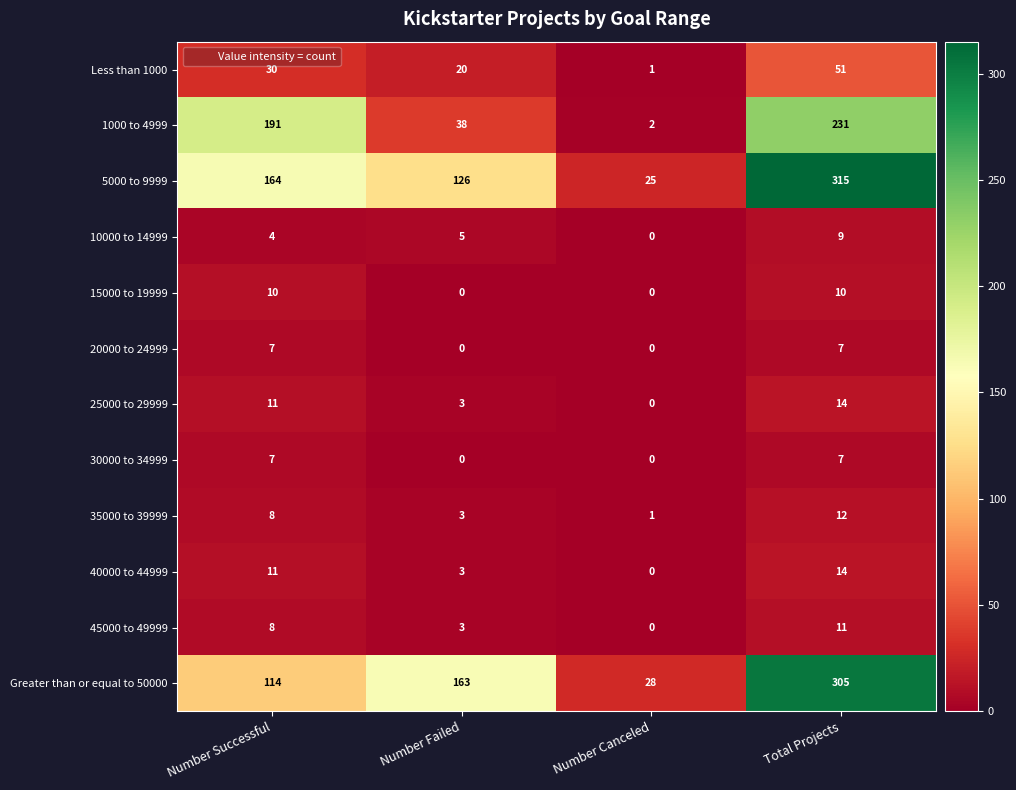

What is the maximum value shown in the chart?

315